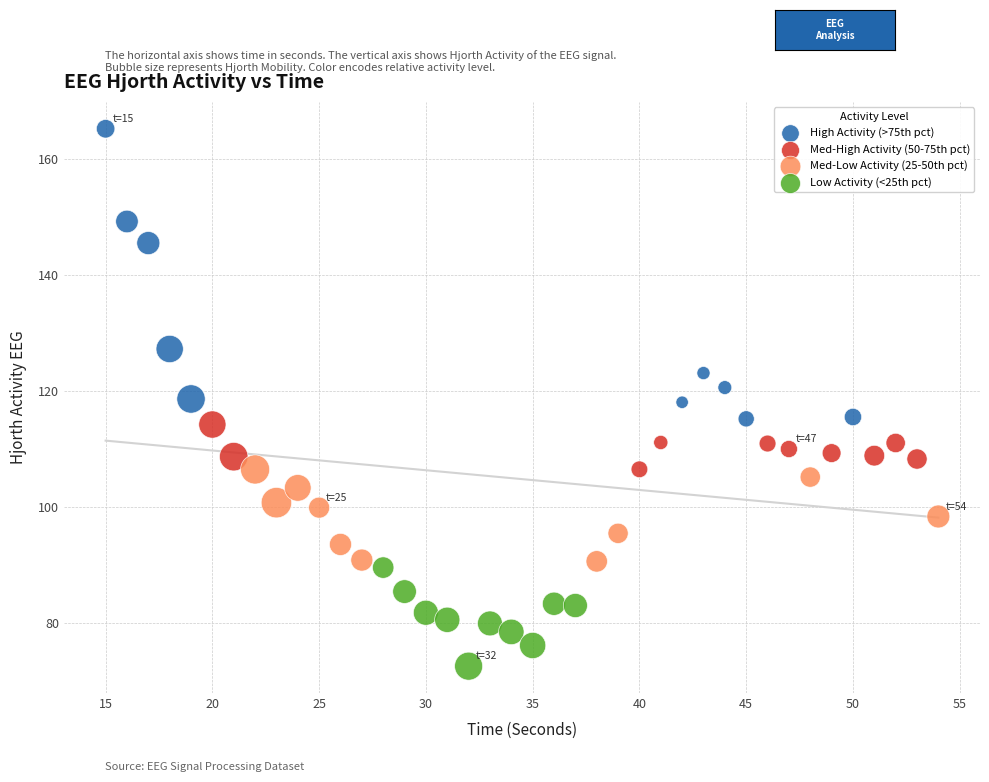

Which series reaches the maximum Y coordinate?

High Activity (>75th pct)